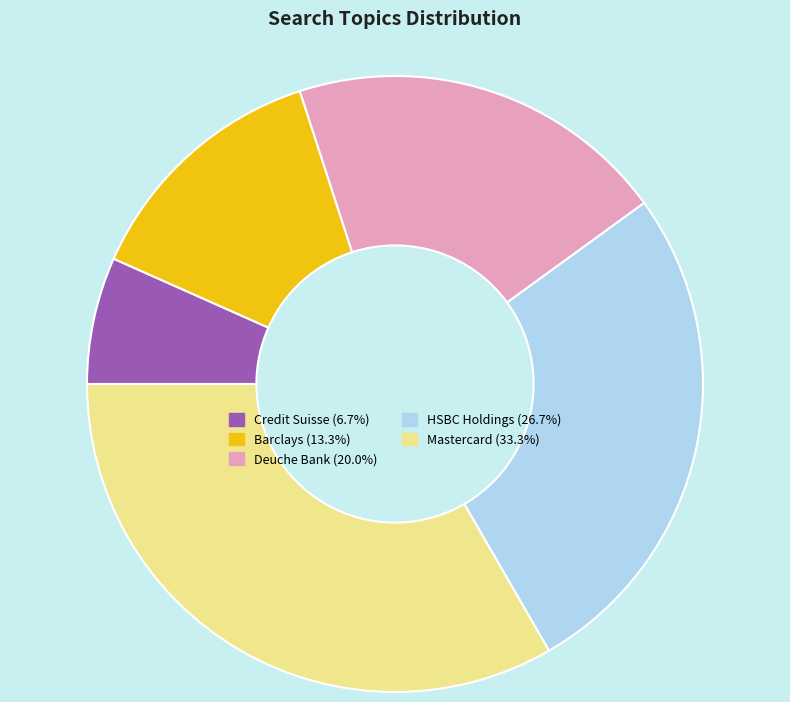

How many segments does this pie chart have?

5